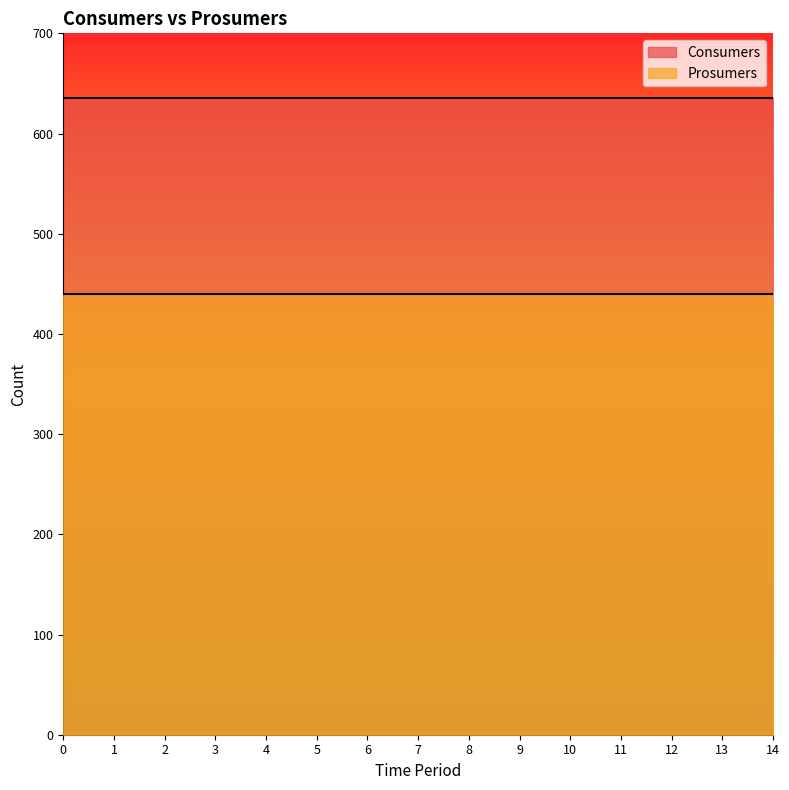

What is the minimum value shown in the chart?

440